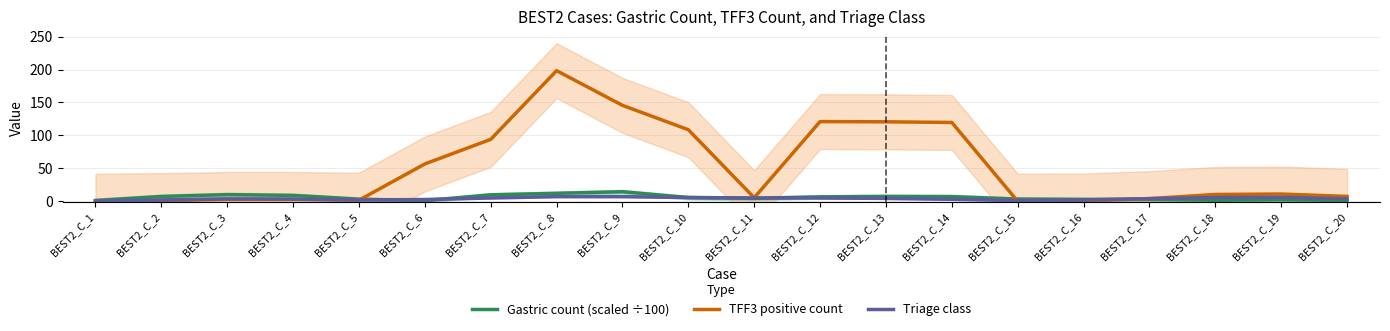

True or false: TFF3 positive count and Gastric count (scaled ÷100) intersect in this chart.

True